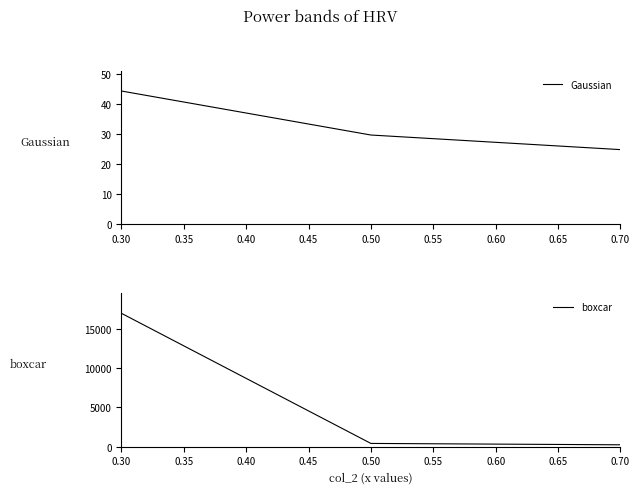

What is the highest value of the Gaussian series?

44.3